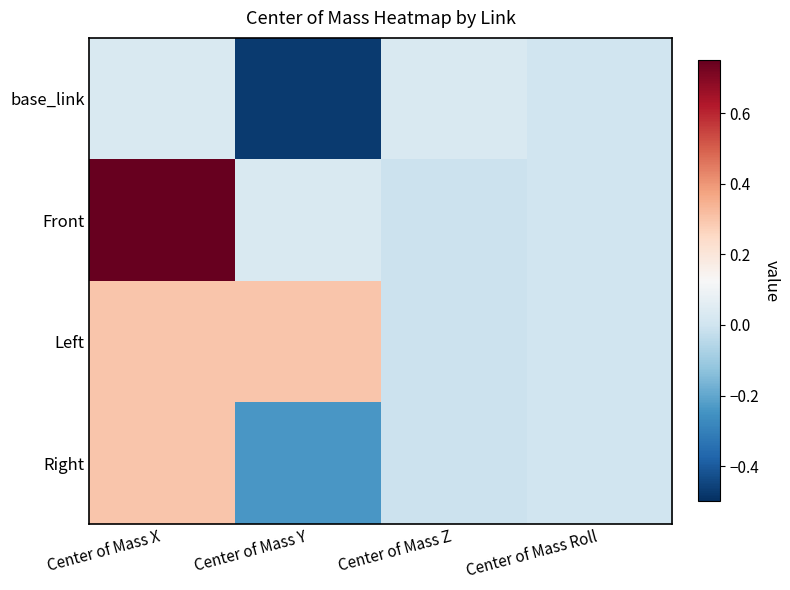

At how many categories does at least one series exceed 0?

3